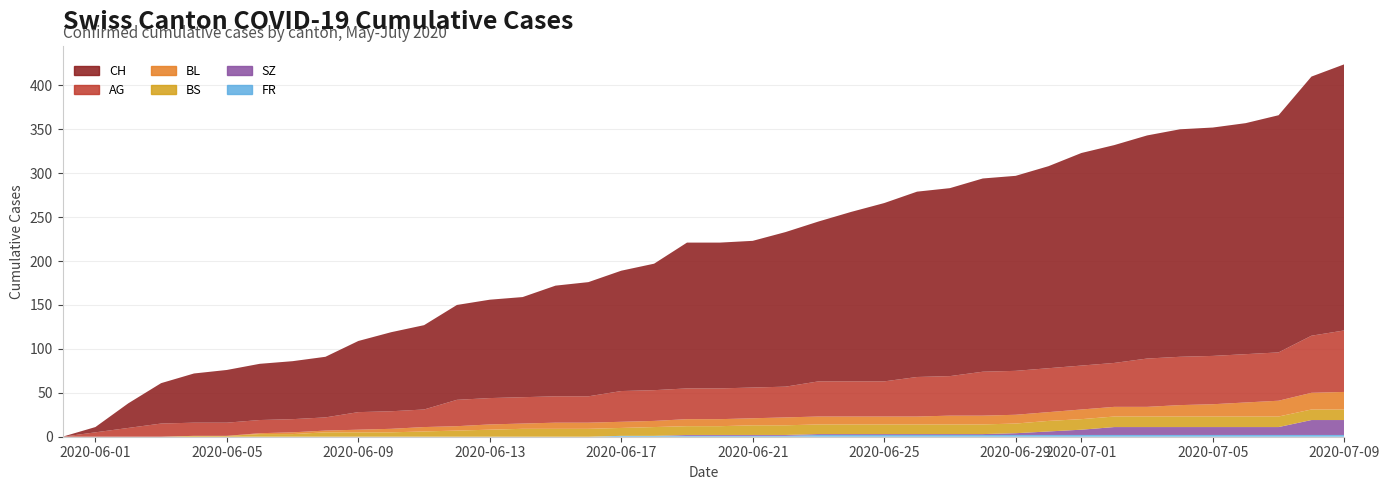

Reading left to right, extract all data points from this chart.

CH: 0	6	28	46	56	60	64	66	69	81	90	96	108	112	114	126	130	137	144	166	166	167	176	182	193	203	211	214	220	222	230	242	248	254	259	260	263	270	295	303
AG: 0	5	10	15	15	15	15	15	15	20	20	20	30	30	30	30	30	35	35	35	35	35	35	40	40	40	45	45	50	50	50	50	50	55	55	55	55	55	65	70
BL: 0	0	0	0	0	0	1	2	2	3	4	5	5	6	6	7	7	7	7	8	8	8	9	9	9	9	9	10	10	10	10	11	11	11	13	14	16	18	19	20
BS: 0	0	0	0	1	1	3	3	5	5	5	6	7	8	9	9	9	9	10	10	10	11	11	11	11	11	11	11	11	11	12	12	12	12	12	12	12	12	12	12
SZ: 0	0	0	0	0	0	0	0	0	0	0	0	0	0	0	0	0	0	0	1	1	1	1	1	1	1	1	1	1	2	4	6	9	9	9	9	9	9	17	17
FR: 0	0	0	0	0	0	0	0	0	0	0	0	0	0	0	0	0	1	1	1	1	1	1	2	2	2	2	2	2	2	2	2	2	2	2	2	2	2	2	2